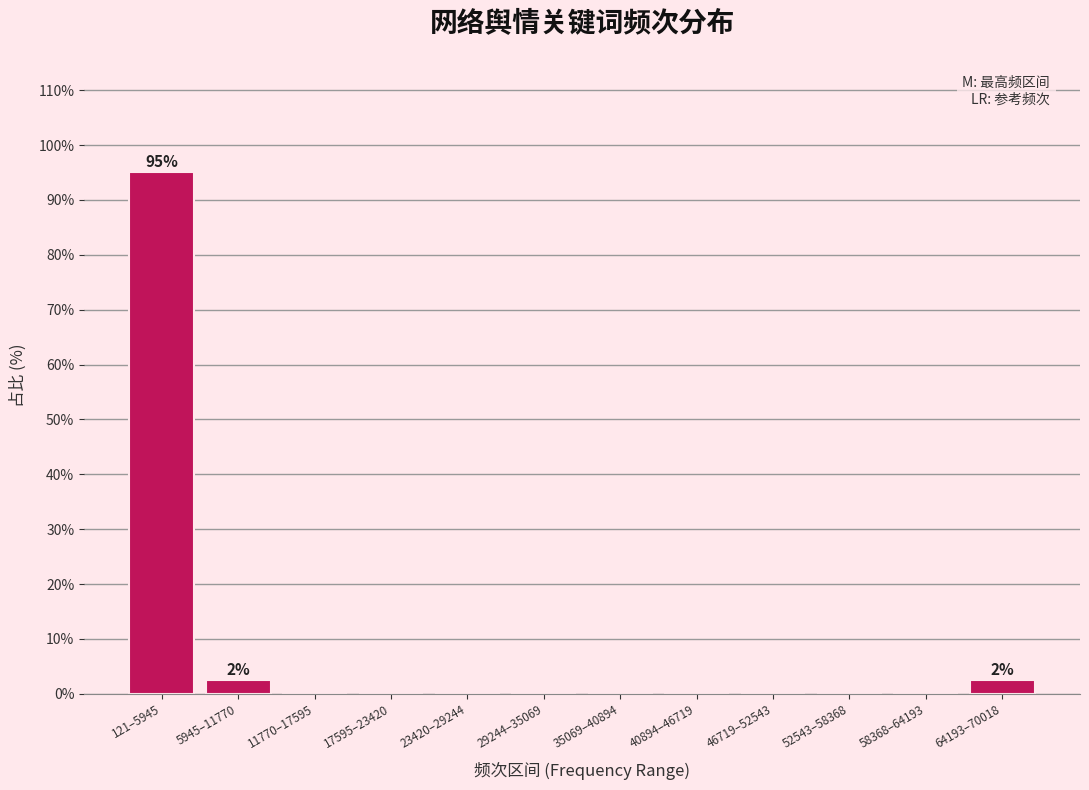

Reading right to left, what are all the values shown in this chart?

64193–70018=2.4	58368–64193=0.0	52543–58368=0.0	46719–52543=0.0	40894–46719=0.0	35069–40894=0.0	29244–35069=0.0	23420–29244=0.0	17595–23420=0.0	11770–17595=0.0	5945–11770=2.4	121–5945=95.1